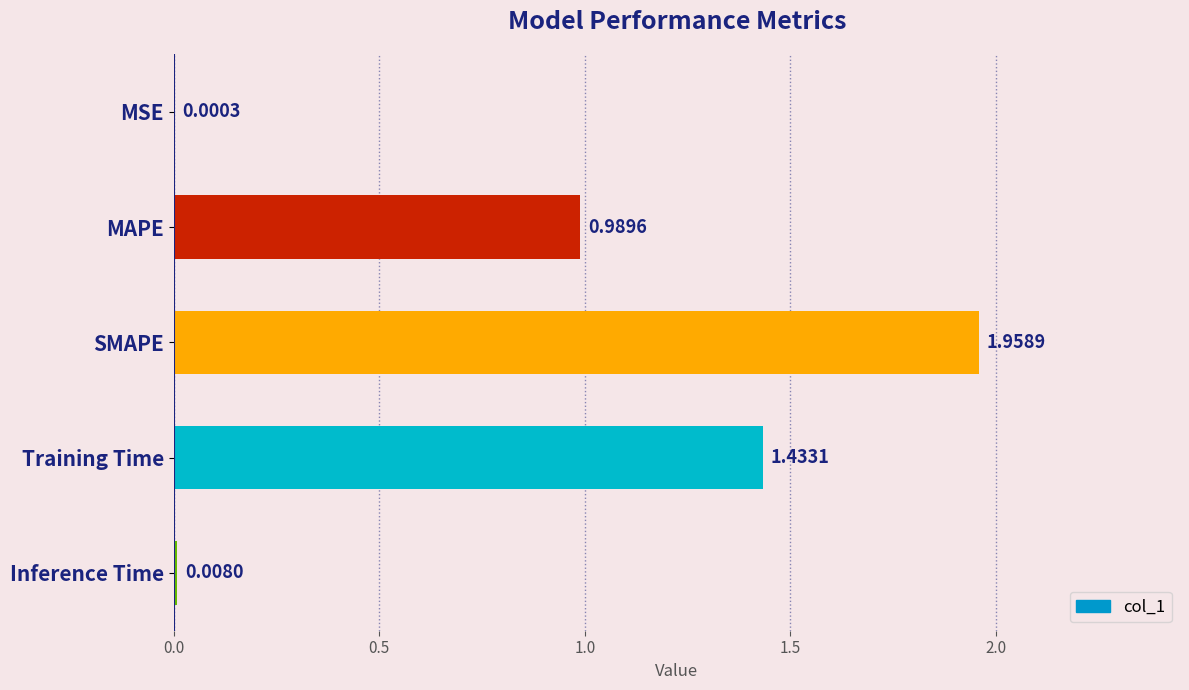

Where is the data nearest to the value 0?

MSE